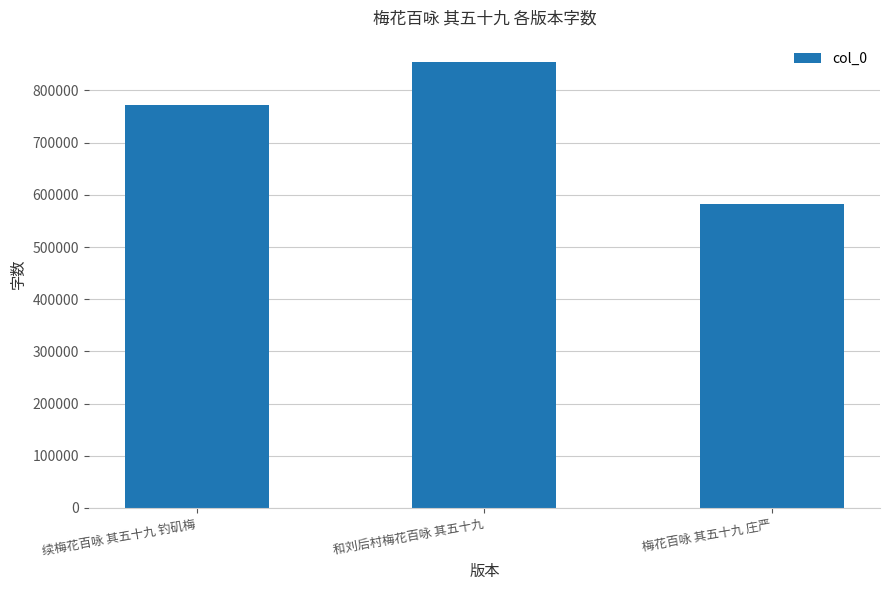

Count the values in the range 582619 to 854618.

3